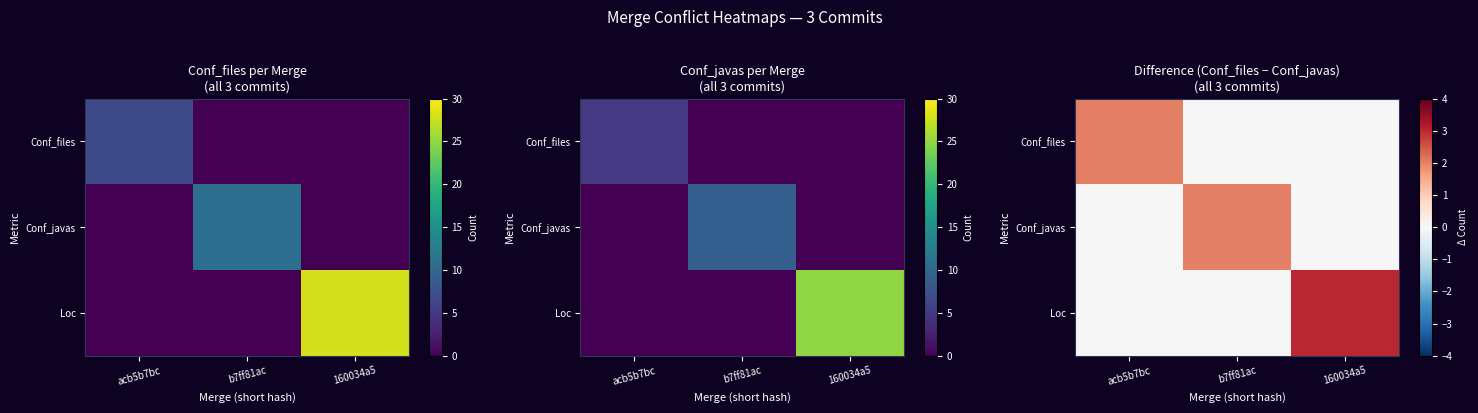

What is the difference between the maximum and minimum values in the Loc series?

3